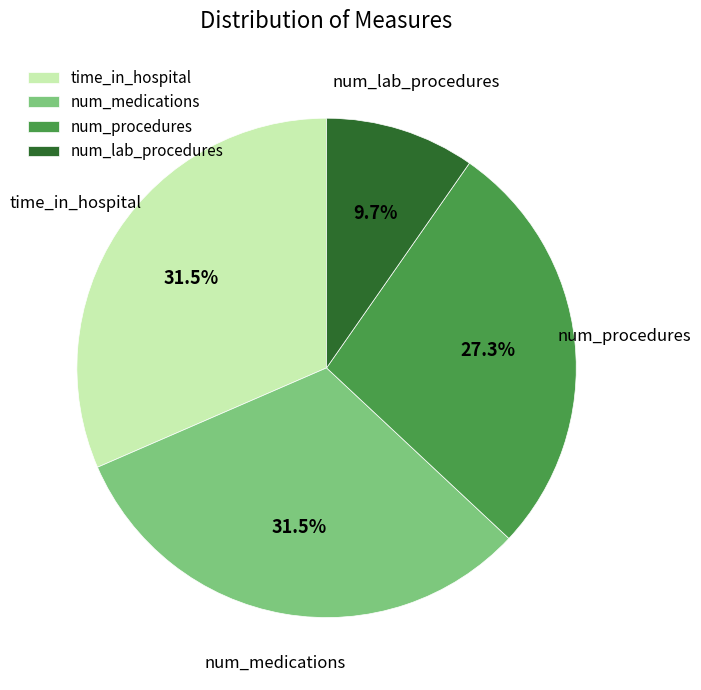

Which category has the smallest portion of the pie?

num_lab_procedures